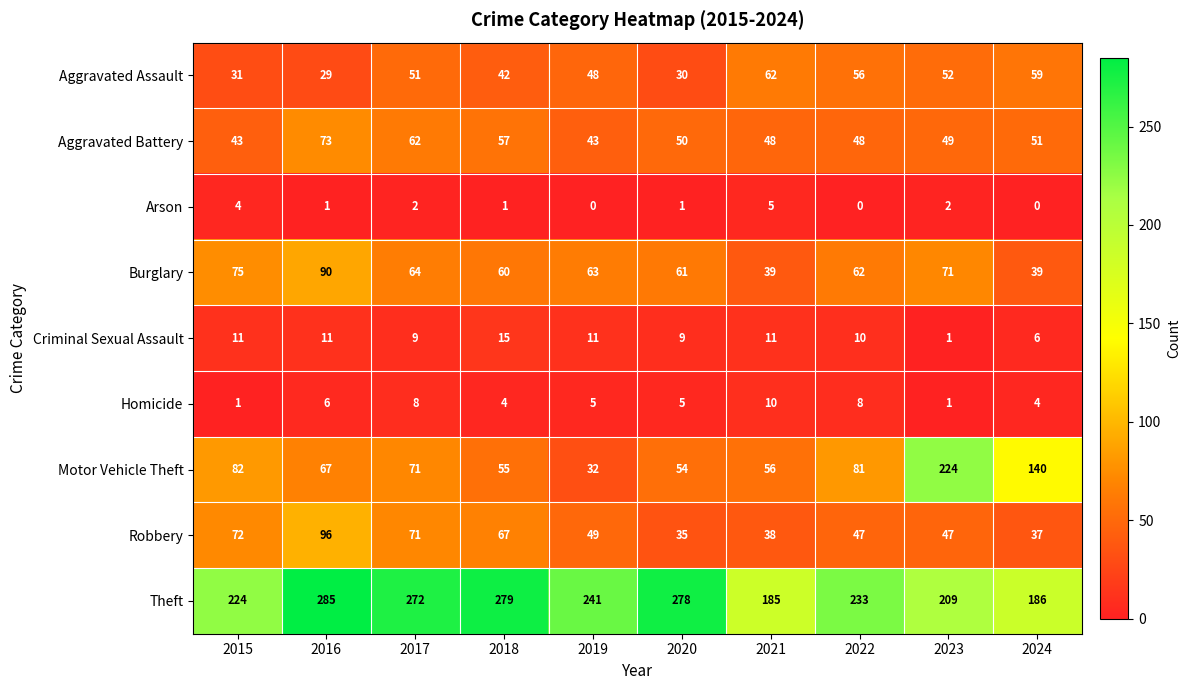

List the series in order of their peak value, lowest first.

Arson, Homicide, Criminal Sexual Assault, Aggravated Assault, Aggravated Battery, Burglary, Robbery, Motor Vehicle Theft, Theft